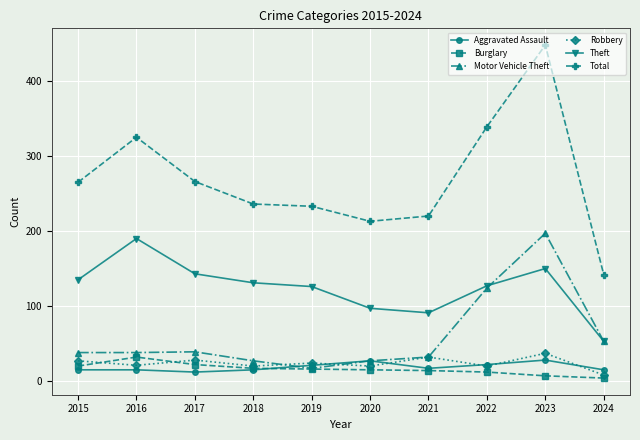

How many lines are shown in the chart?

6